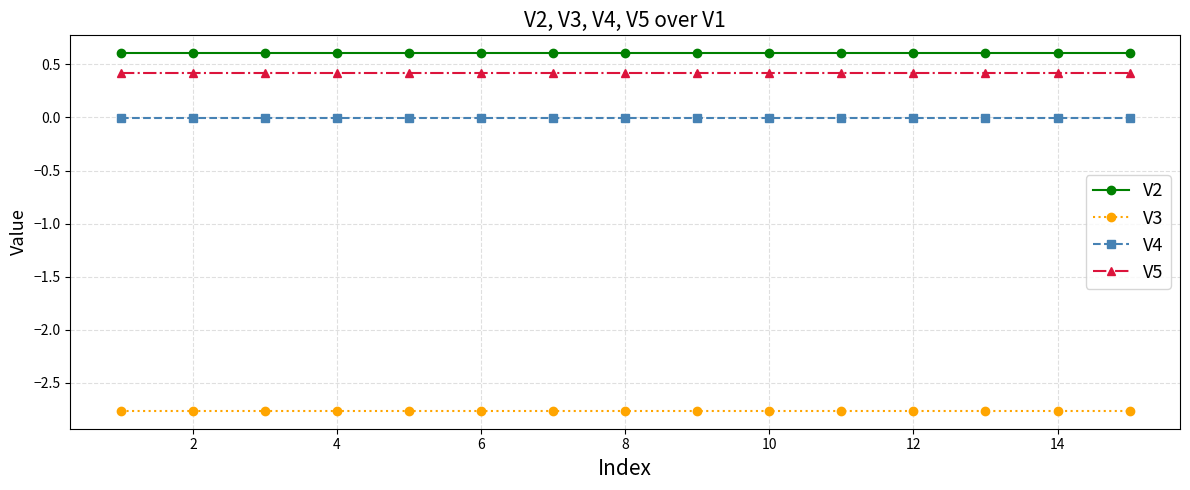

True or false: V3 and V4 intersect in this chart.

False